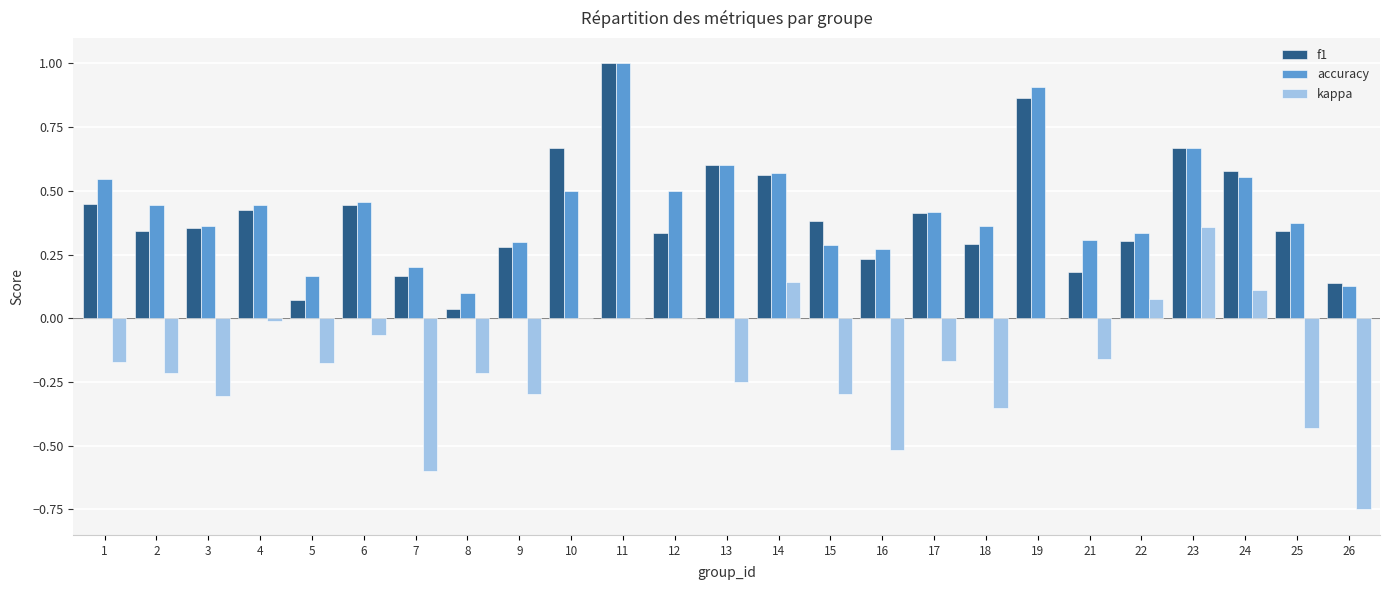

What is the sum of all kappa values?

-4.3